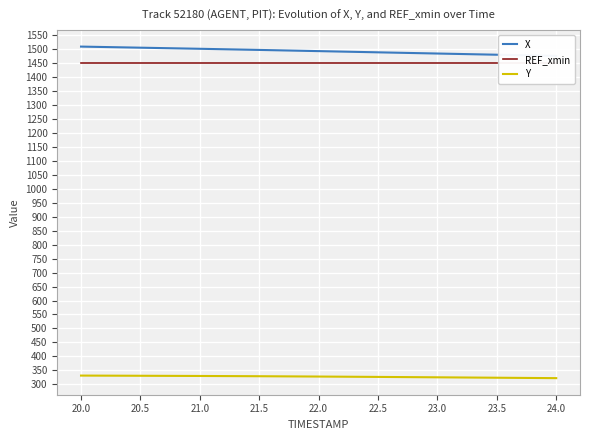

Is it true that X equals 2669.0 at 23.0?

False